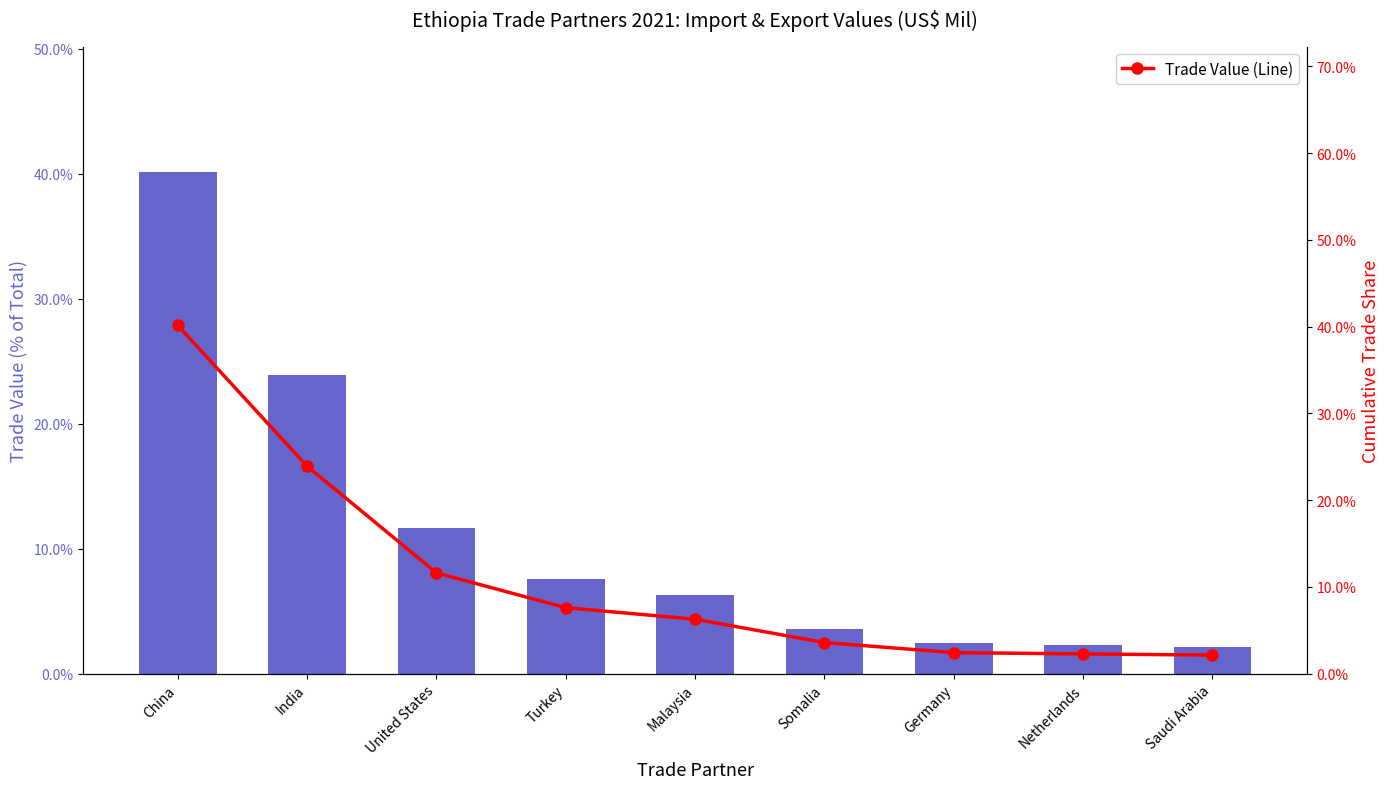

The Trade Value (Line) series shows 0.2 at United States. True or false?

False